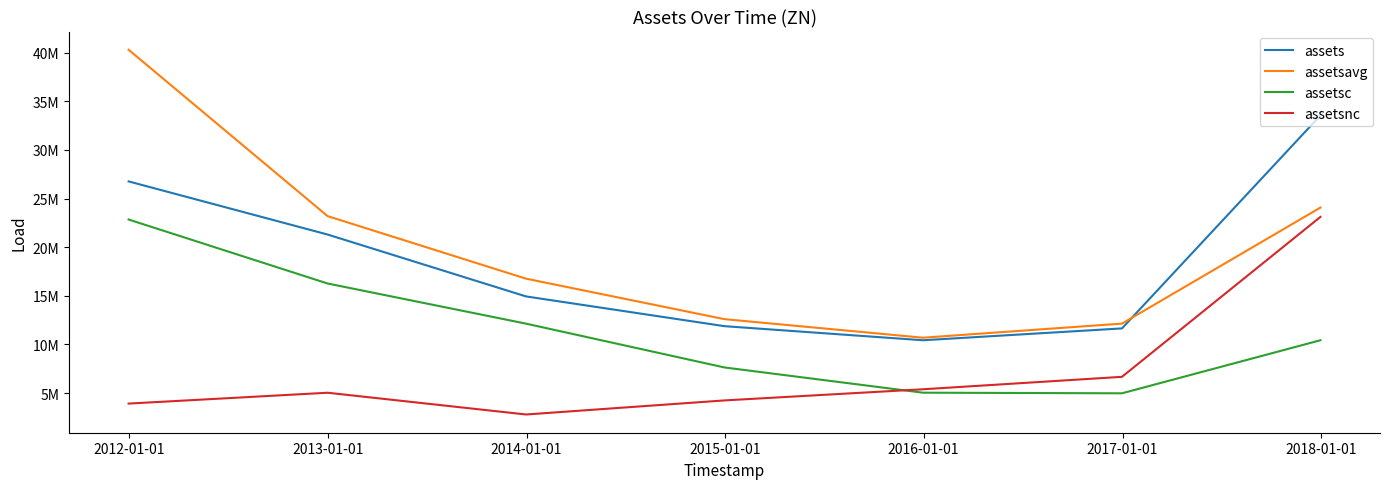

True or false: assetsc has more than 0 interior local peaks.

False